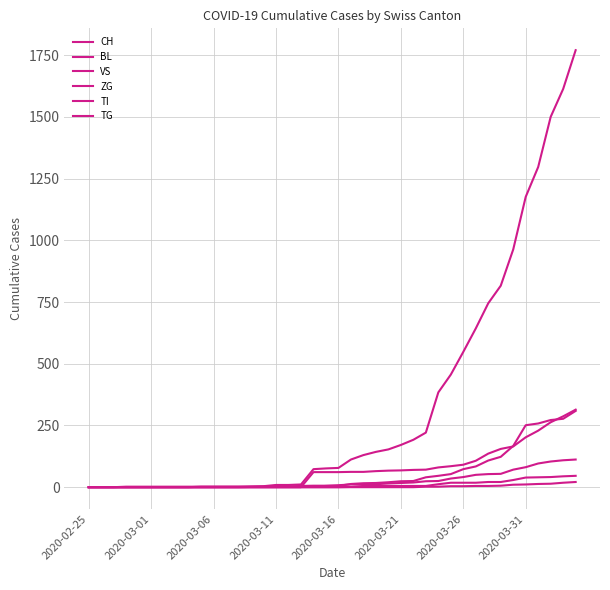

Reading right to left, extract all data points from this chart.

CH: 1770	1613	1500	1297	1176	963	816	745	643	548	456	384	221	192	171	153	143	130	112	78	76	73	11	9	9	4	3	2	2	2	2	0	0	0	0	0	0	0	0	0
BL: 309	277	272	258	251	167	123	108	84	73	53	46	40	25	24	20	17	16	13	5	5	2	2	2	2	2	1	0	0	0	0	0	0	0	0	0	0	0	0	0
VS: 112	109	104	96	81	71	54	53	50	41	35	25	24	19	17	15	12	11	11	8	6	6	5	3	3	2	2	2	2	2	2	2	2	2	2	2	2	0	0	0
ZG: 46	44	41	40	39	29	21	21	18	18	18	12	5	5	5	5	5	5	1	0	0	0	0	0	0	0	0	0	0	0	0	0	0	0	0	0	0	0	0	0
TI: 314	287	263	229	202	165	155	136	107	91	85	80	71	70	68	67	65	62	62	61	61	61	0	0	0	0	0	0	0	0	0	0	0	0	0	0	0	0	0	0
TG: 21	18	14	13	11	10	6	5	5	4	4	2	2	0	0	0	0	0	0	0	0	0	0	0	0	0	0	0	0	0	0	0	0	0	0	0	0	0	0	0